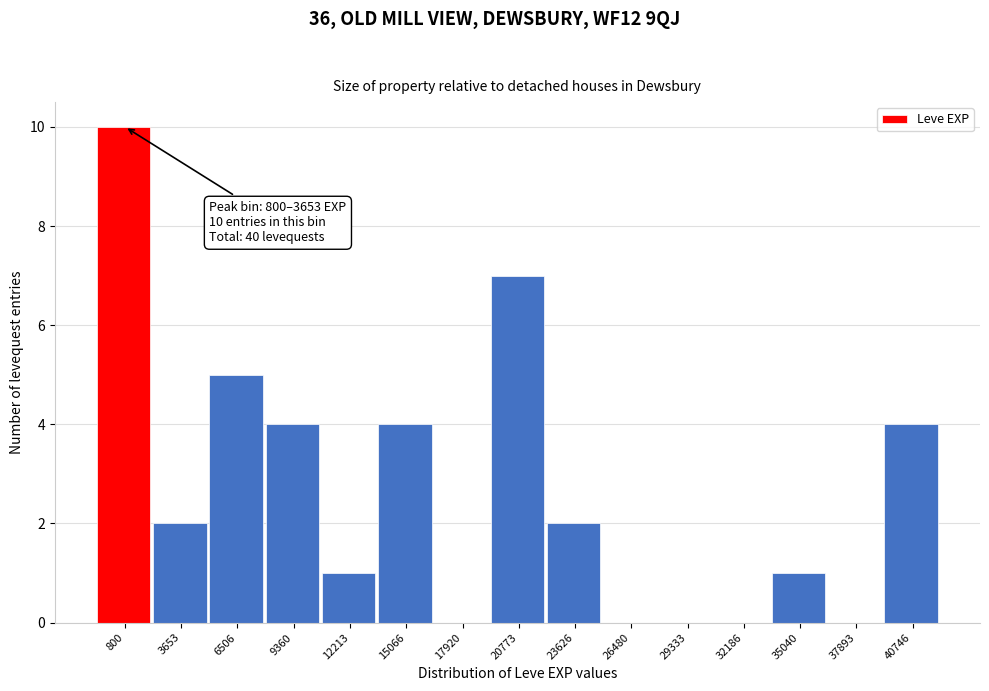

Reading left to right, what are all the values shown in this chart?

800=10	3653=2	6506=5	9360=4	12213=1	15066=4	17920=0	20773=7	23626=2	26480=0	29333=0	32186=0	35040=1	37893=0	40746=4